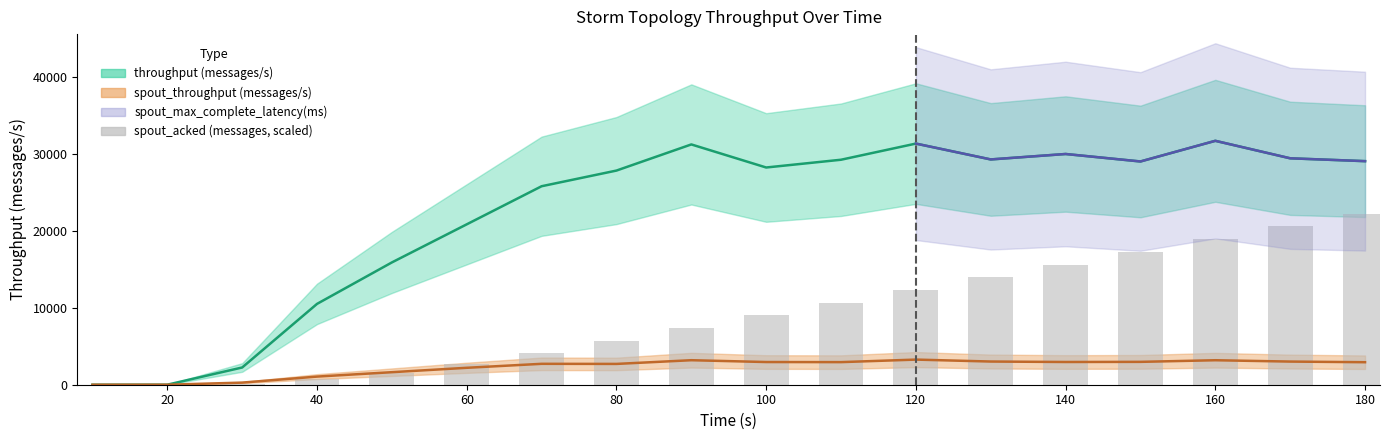

What position from the left is 20?

2